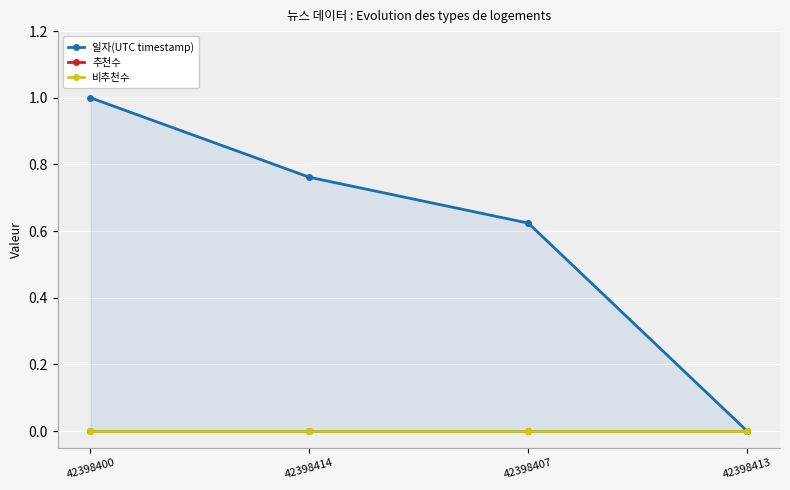

Reading left to right, transcribe all the data shown in this chart.

일자(UTC timestamp): 1.0	0.8	0.6	0.0
추천수: 0.0	0.0	0.0	0.0
비추천수: 0.0	0.0	0.0	0.0